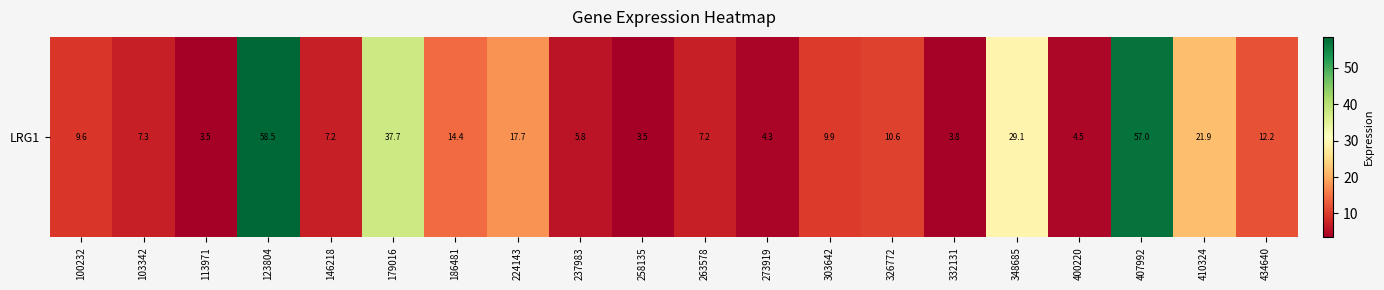

Rank the categories by value from lowest to highest.

113971, 258135, 332131, 273919, 400220, 237983, 146218, 263578, 103342, 100232, 303642, 326772, 434640, 186481, 224143, 410324, 348685, 179016, 407992, 123804